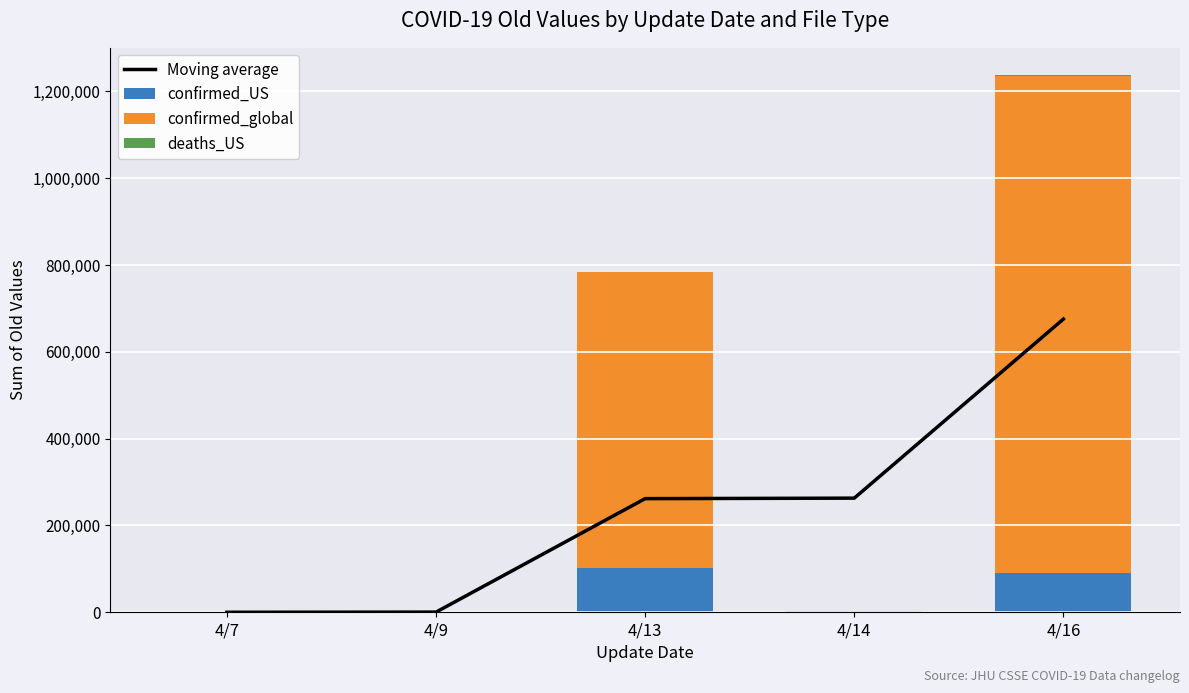

Is the value of Moving average at 4/9 greater than the value of deaths_US at 4/9?

Yes